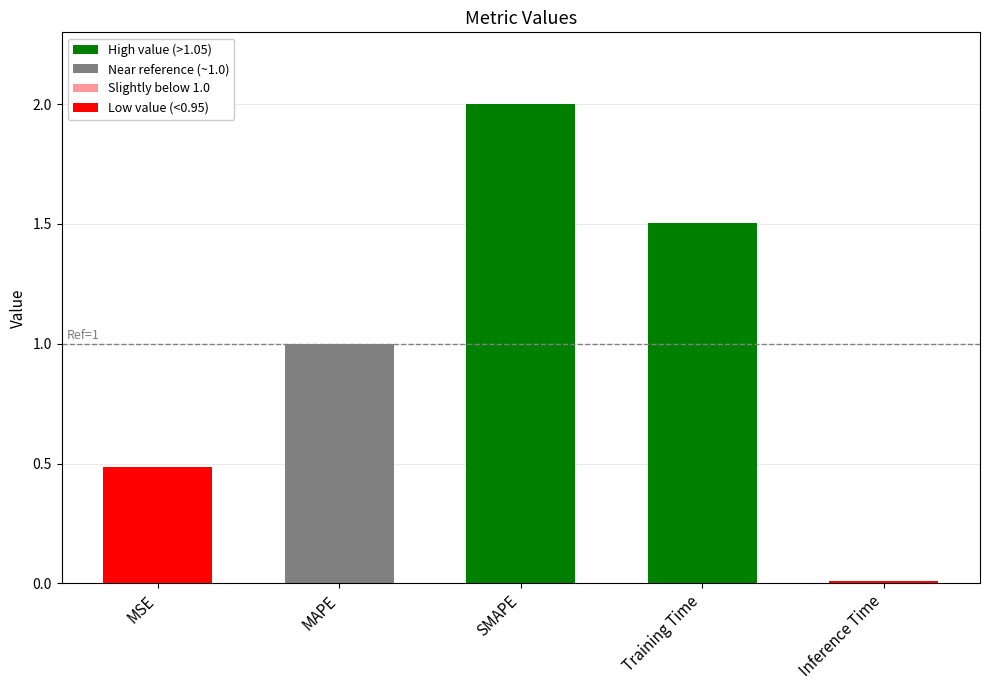

What is the label of the 3rd bar from the left?

SMAPE